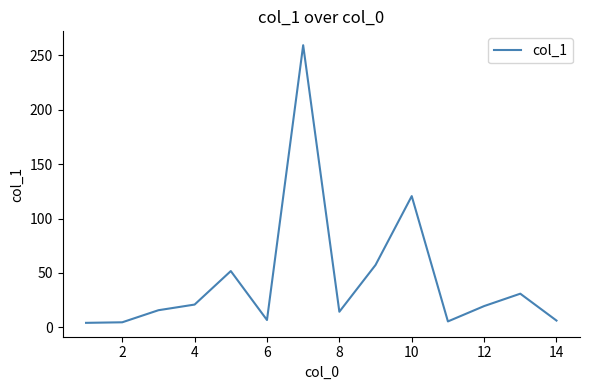

How many interior local peaks (higher than both neighbors) does the data have?

4